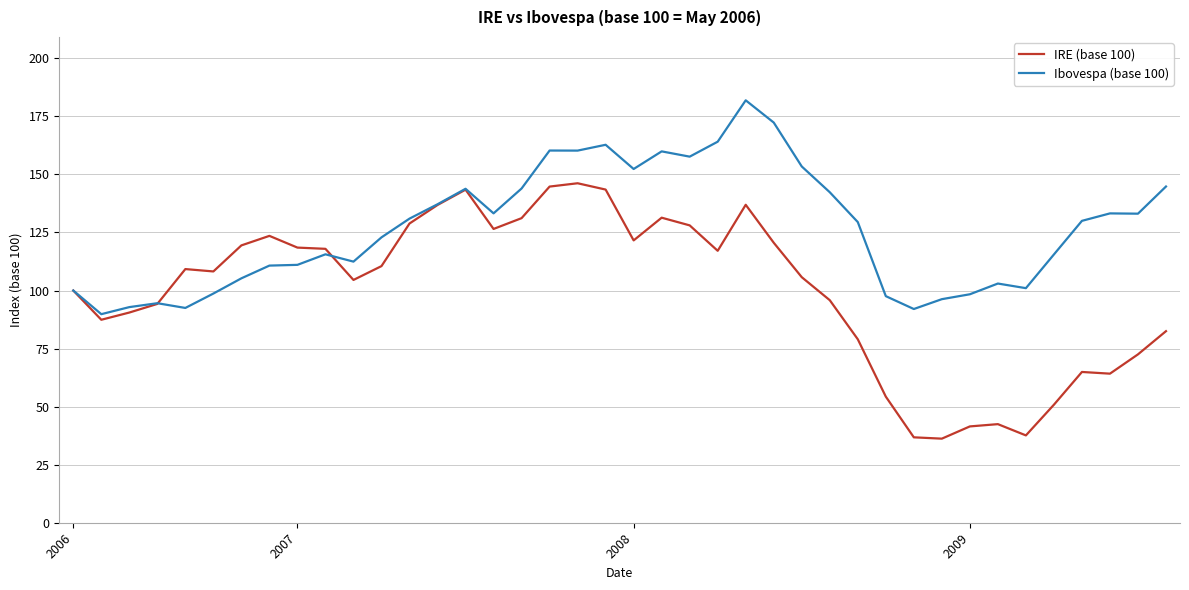

Which series has the largest range (max minus min)?

IRE (base 100)